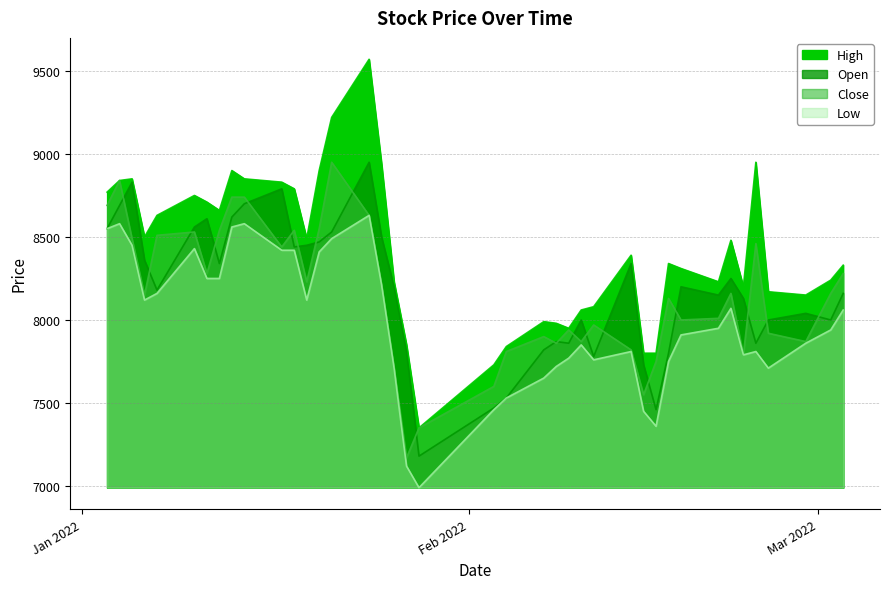

Between 2022-01-13 and 2022-01-19, which series saw the biggest shift?

Close